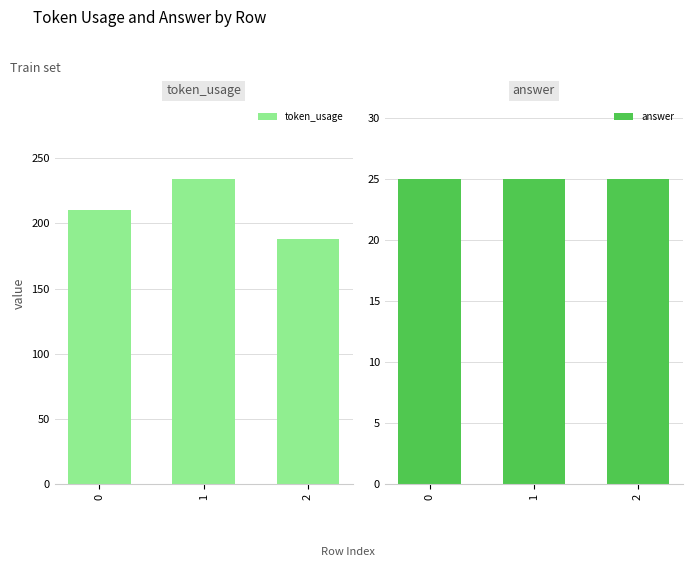

List the labels in order of token_usage value, smallest first.

2, 0, 1